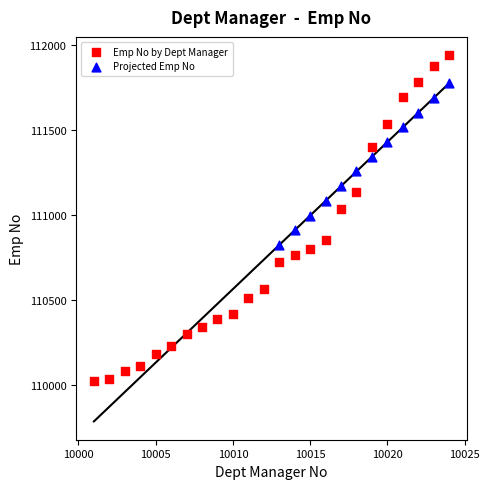

Which series reaches the minimum Y coordinate?

Emp No by Dept Manager